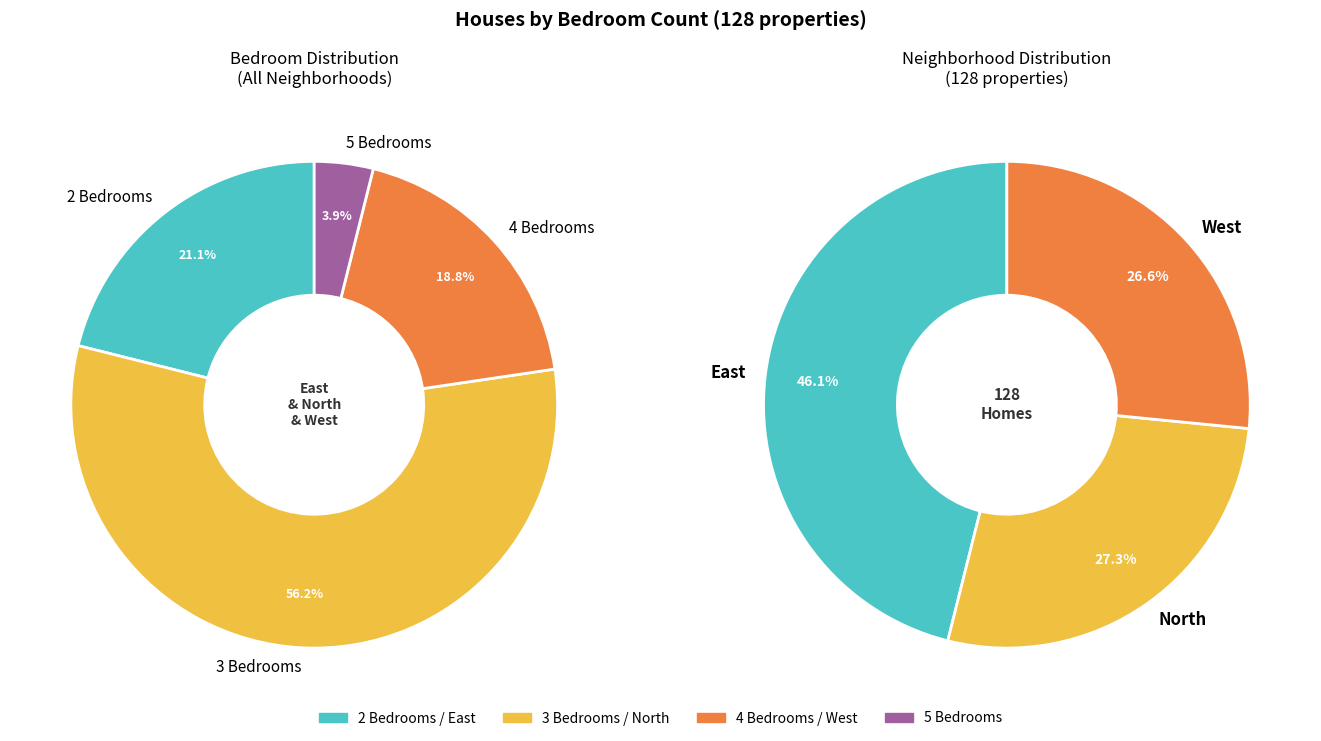

To the nearest percent, what percentage of the pie is 3 Bedrooms?

56%